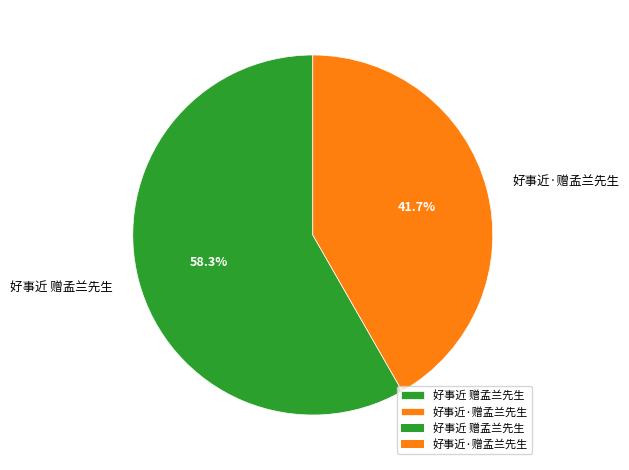

Does 好事近 赠孟兰先生 represent more than half of the total?

Yes